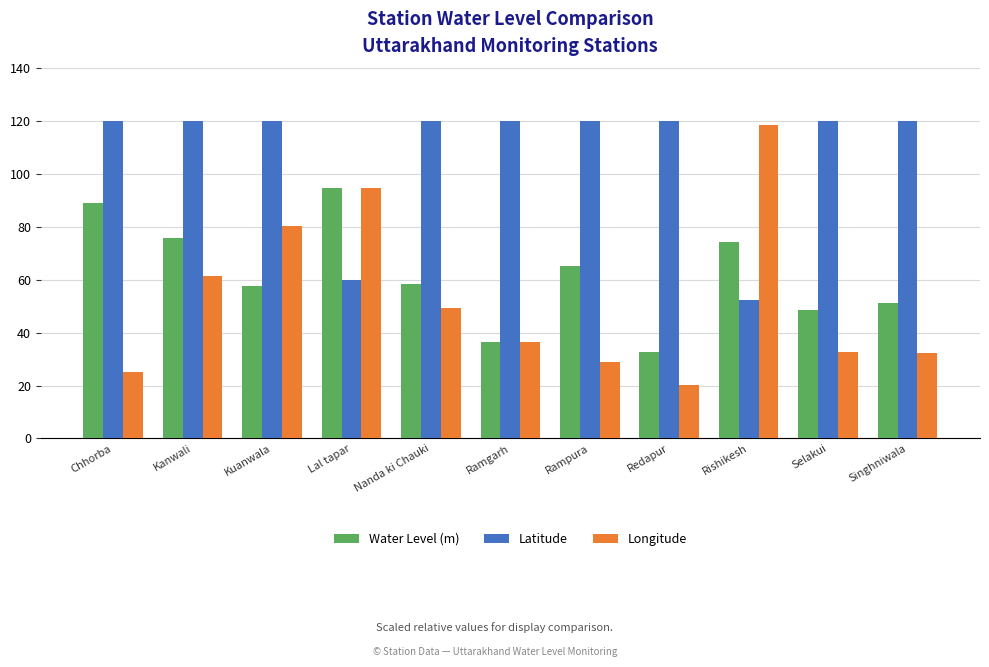

What is the difference between the Longitude values at Nanda ki Chauki and Chhorba?

24.1